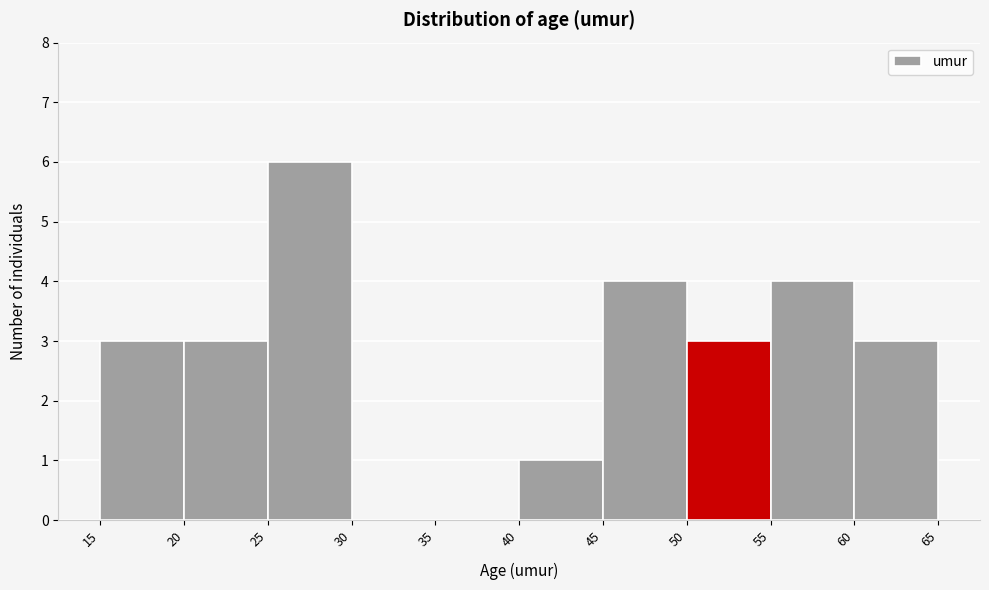

Reading left to right, transcribe this chart: for each bar, give the range it covers on the x-axis and its height. The values are not printed on the chart, so give them approximately, as read against the axis.

15 to 20: 3
20 to 25: 3
25 to 30: 6
30 to 35: 0
35 to 40: 0
40 to 45: 1
45 to 50: 4
50 to 55: 3
55 to 60: 4
60 to 65: 3